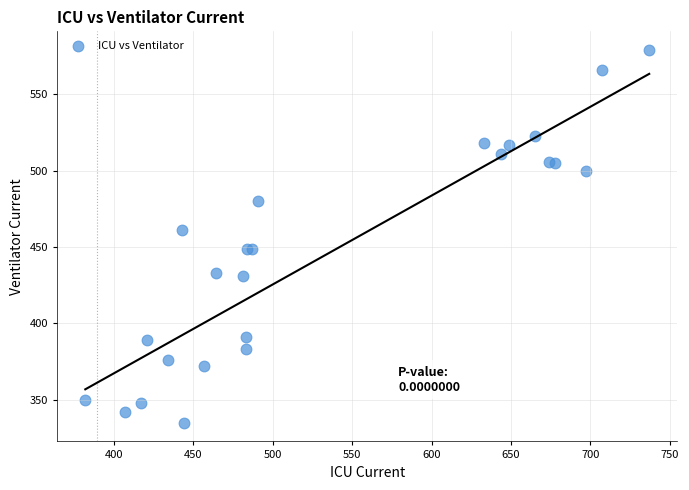

What Y value in the scatter plot is closest to 457?

461